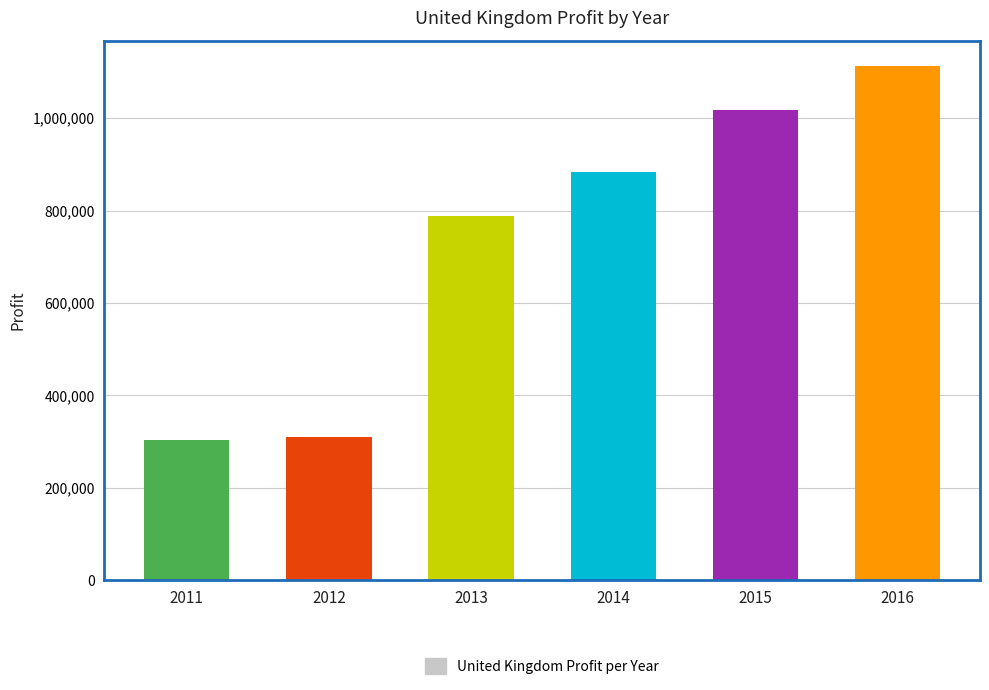

Is it true that the value at 2011 is 303817?

True